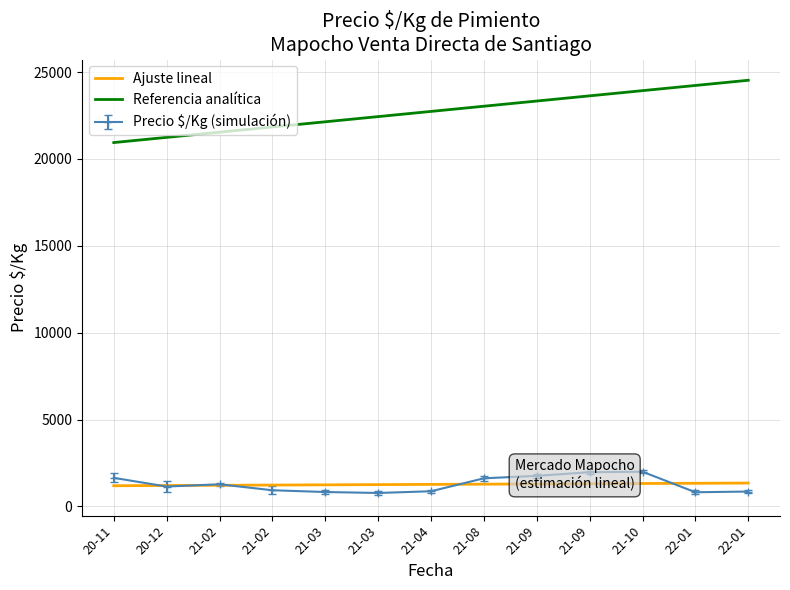

Which category has the highest value in the Ajuste lineal series?

22-01